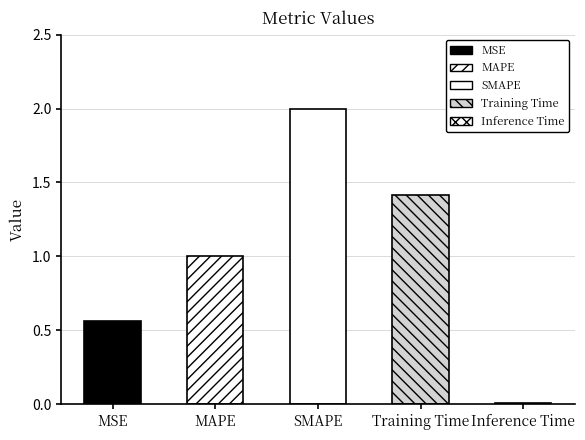

What is the sum of the values at Inference Time and SMAPE?

2.0